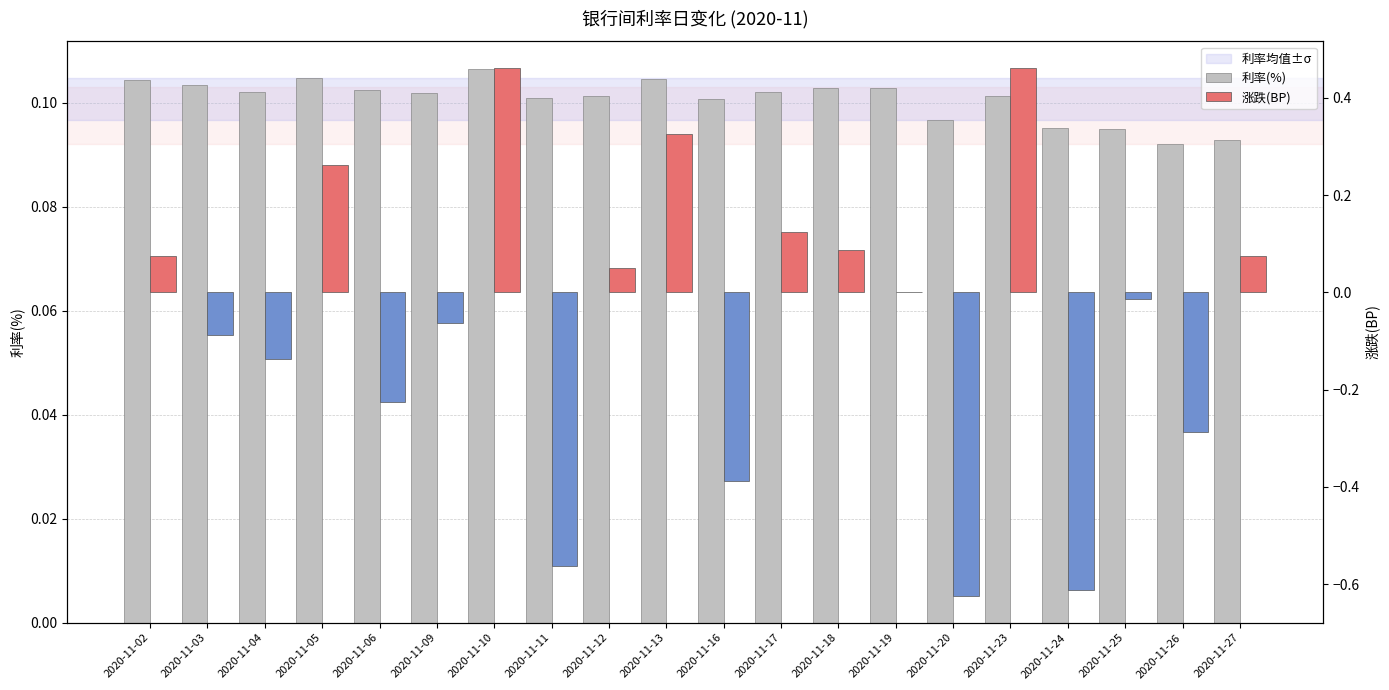

Rank the series by their average value, from lowest to highest.

涨跌(BP), 利率(%)